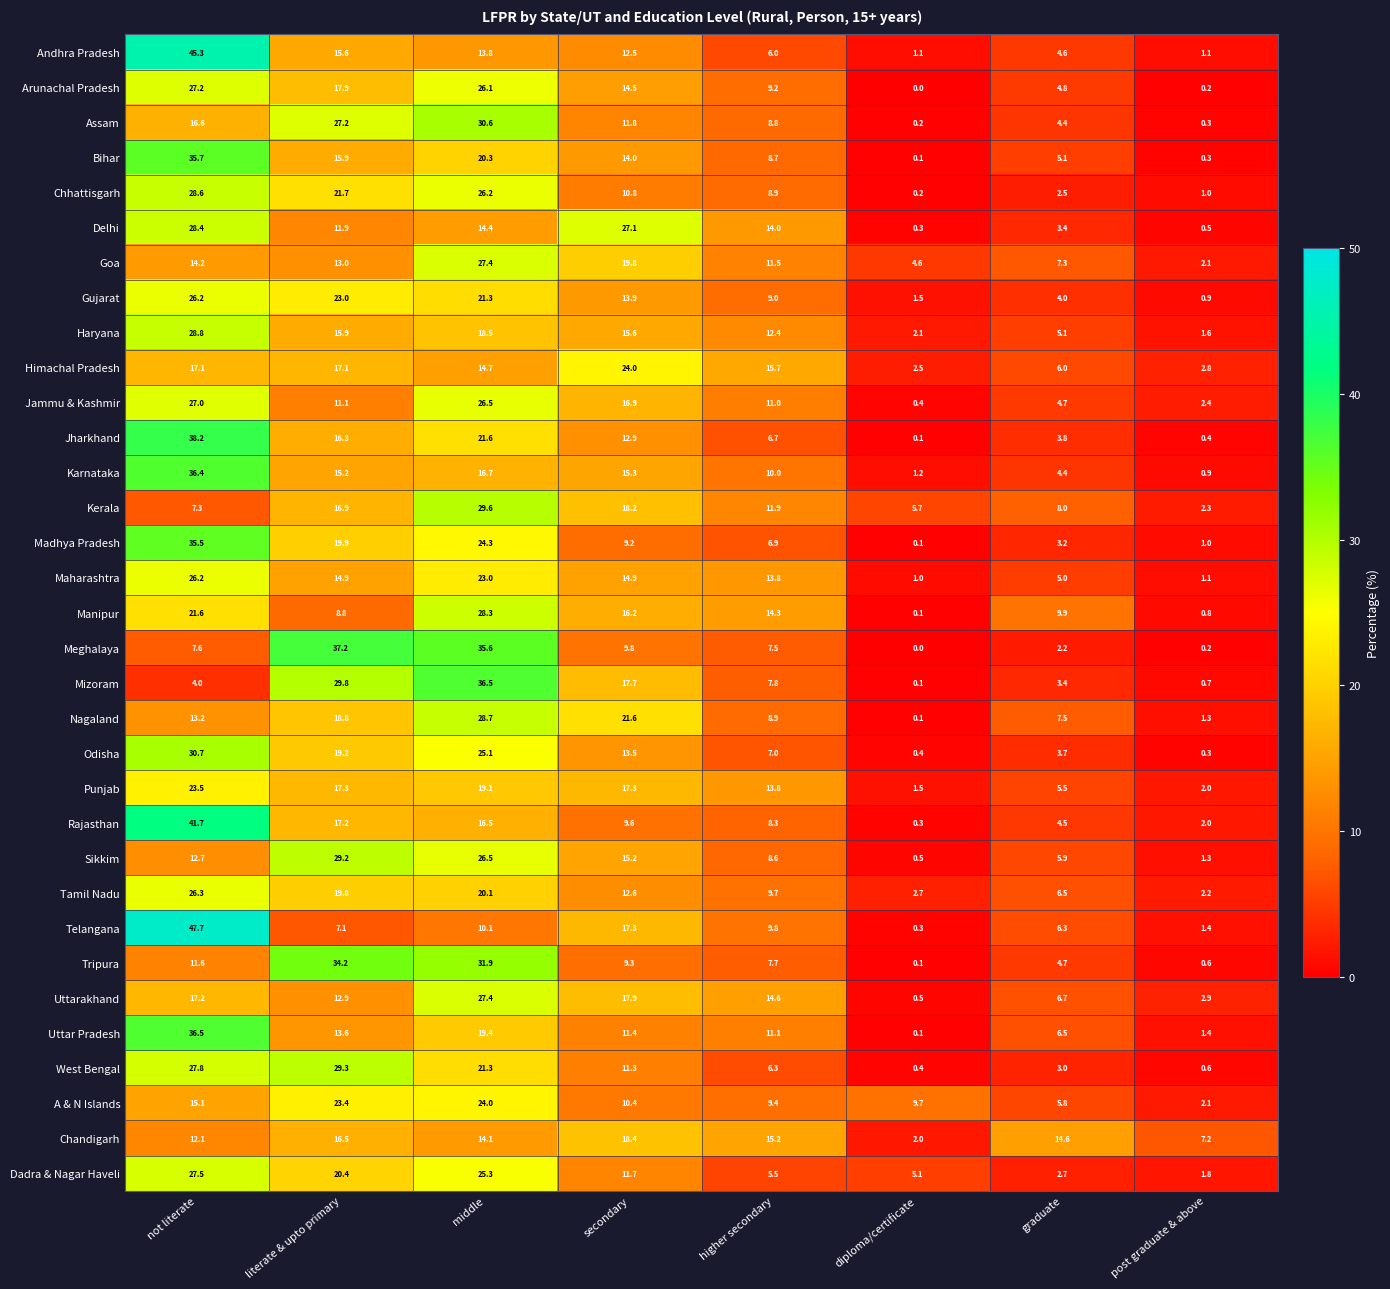

The value of Arunachal Pradesh at secondary is 14.5. True or false?

True